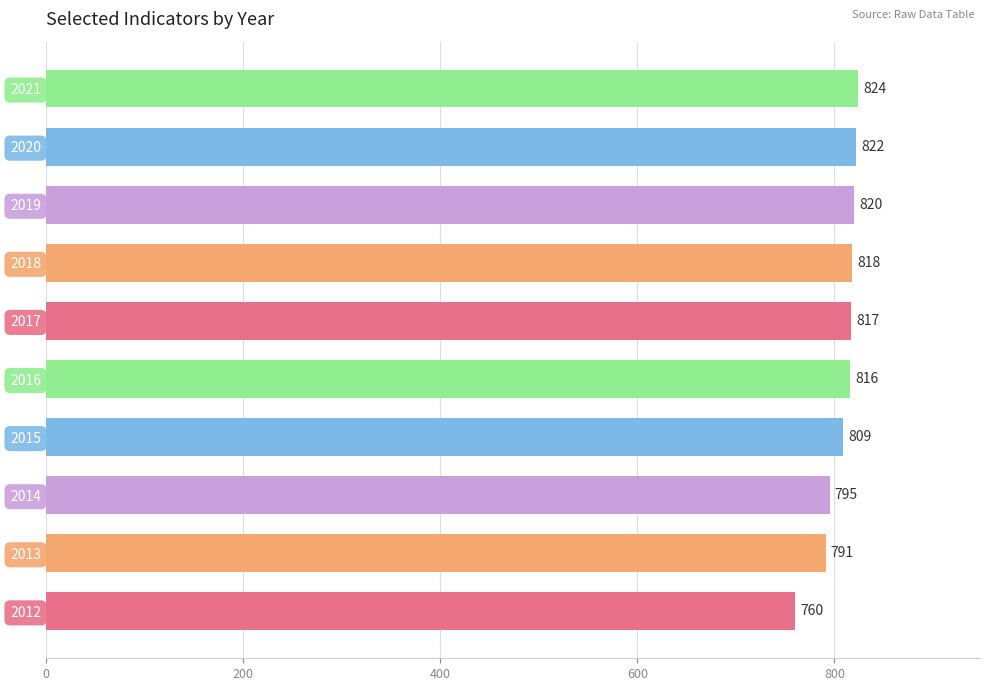

List the labels in order of value, smallest first.

2012, 2013, 2014, 2015, 2016, 2017, 2018, 2019, 2020, 2021